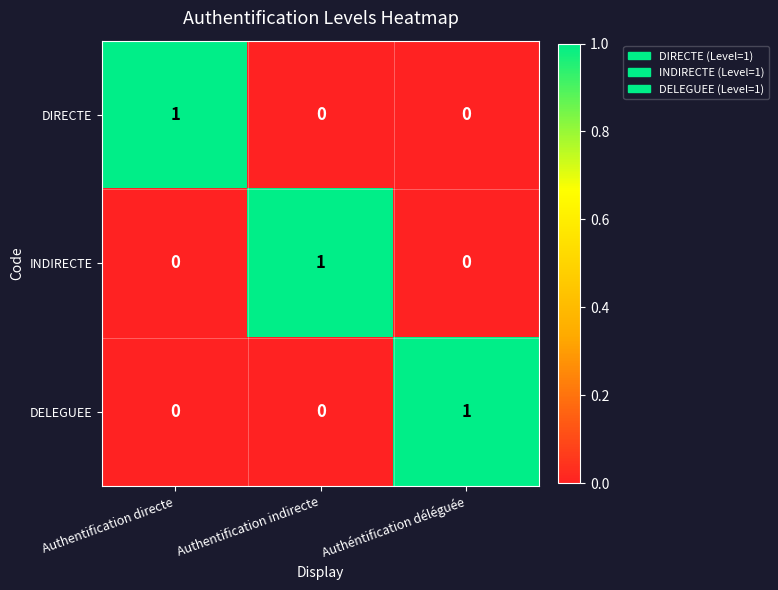

The INDIRECTE series shows 0 at Authéntification déléguée. True or false?

True